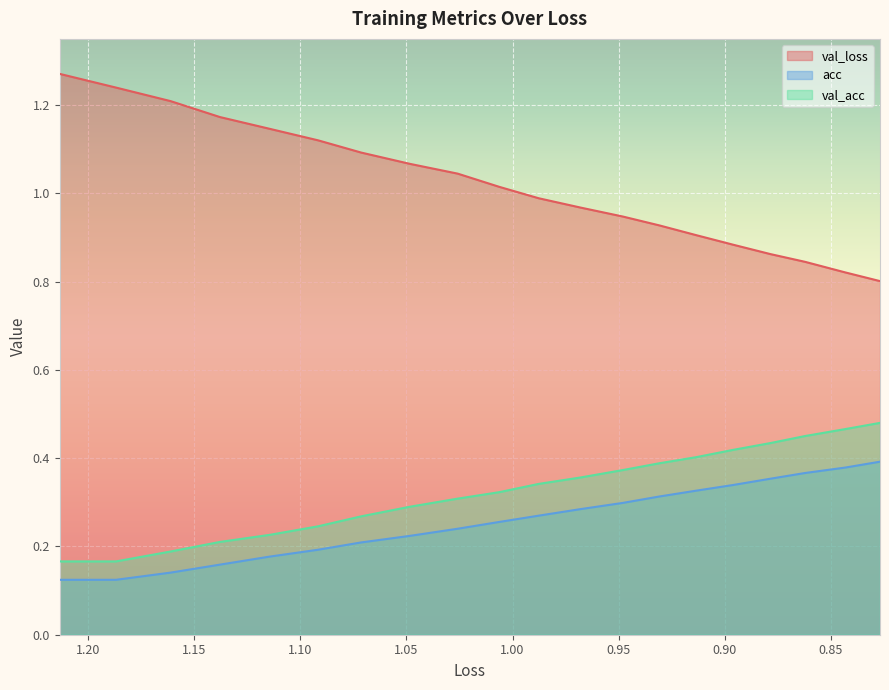

True or false: val_loss has more than 1 points higher than both neighbors.

False